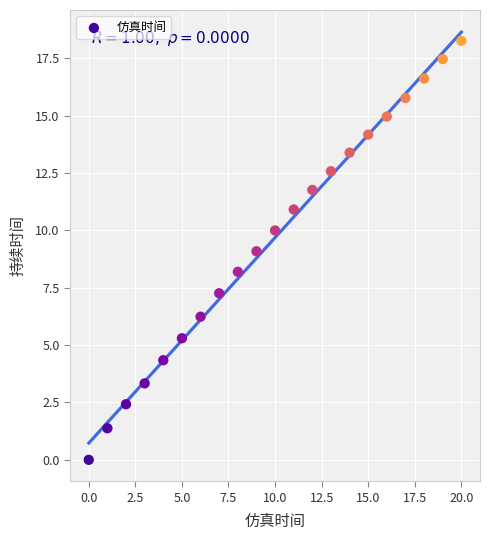

What is the range of Y values (max minus min)?

18.3